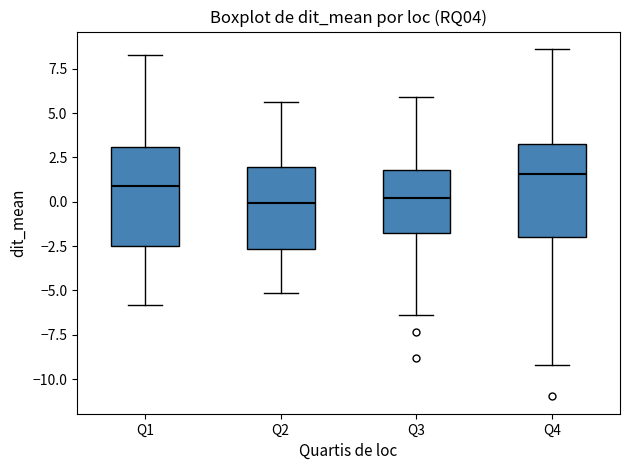

Reading left to right, read every box against the y-axis: the position of its median line, the range the box covers, and the ends of its whiskers. The values are not printed on the chart, so give them approximately, as read against the axis.

Q1: median 1.0, box -2.5 to 3.0, whiskers -6.0 to 8.5
Q2: median 0.0, box -2.5 to 2.0, whiskers -5.0 to 5.5
Q3: median 0.0, box -2.0 to 2.0, whiskers -6.5 to 6.0
Q4: median 1.5, box -2.0 to 3.0, whiskers -9.0 to 8.5